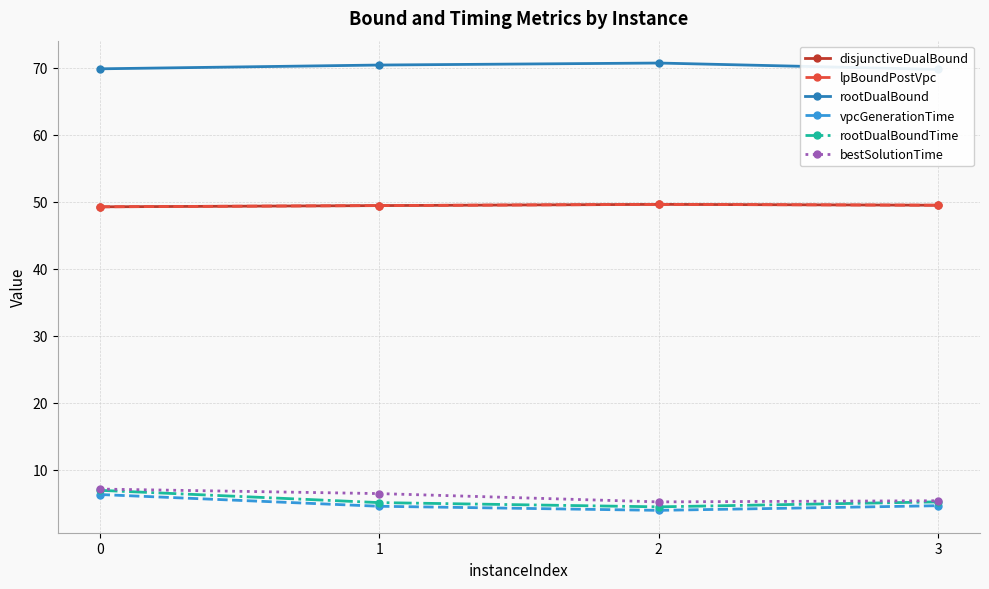

Is the value of vpcGenerationTime at 1 greater than the value of disjunctiveDualBound at 0?

No